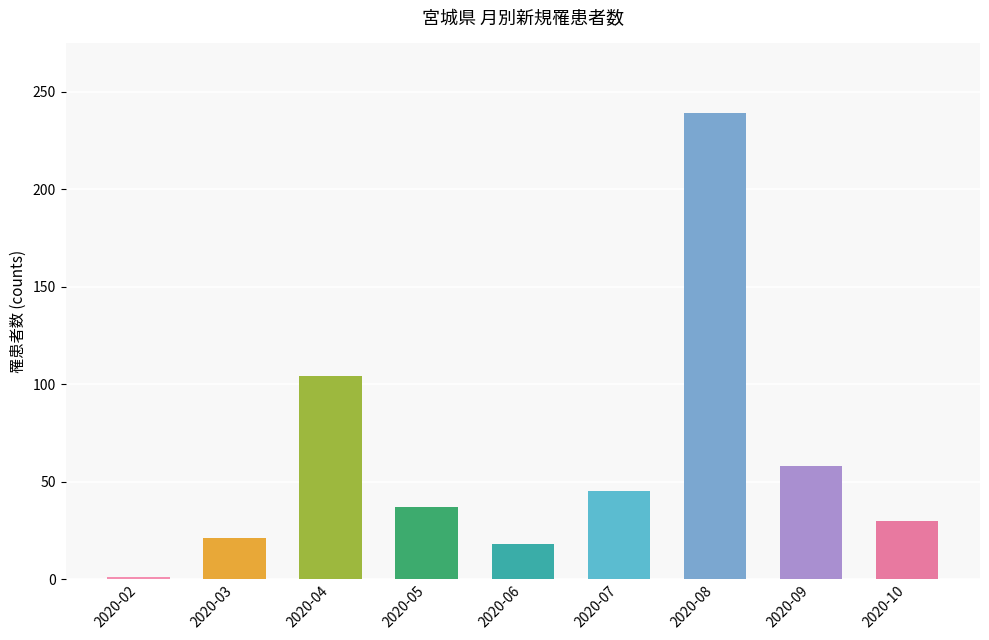

What is the value of the 1st bar from the left?

1